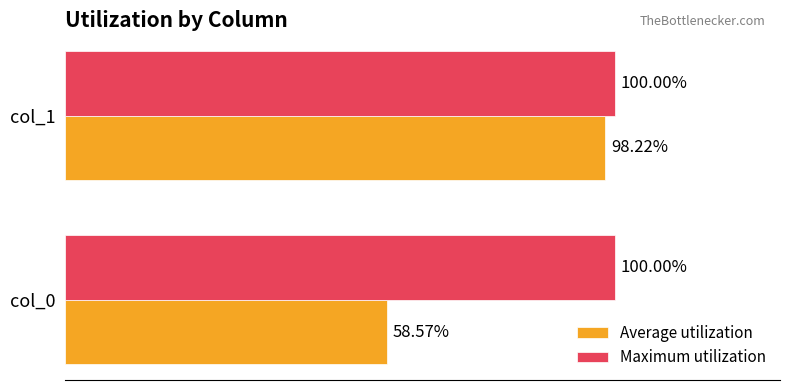

Rank the series at col_1 from highest to lowest value.

Maximum utilization, Average utilization